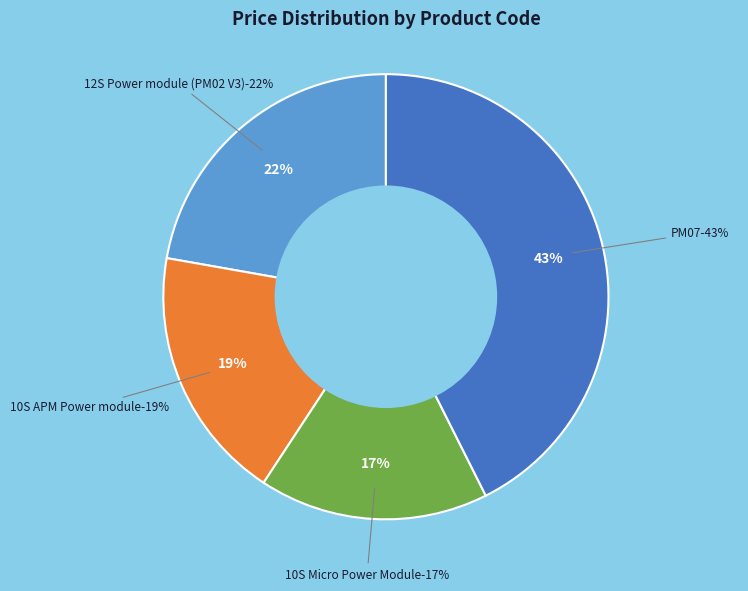

What percentage is the Product 1 (12S PM02 V3)
26.4 USD slice, to the nearest percent?

22%